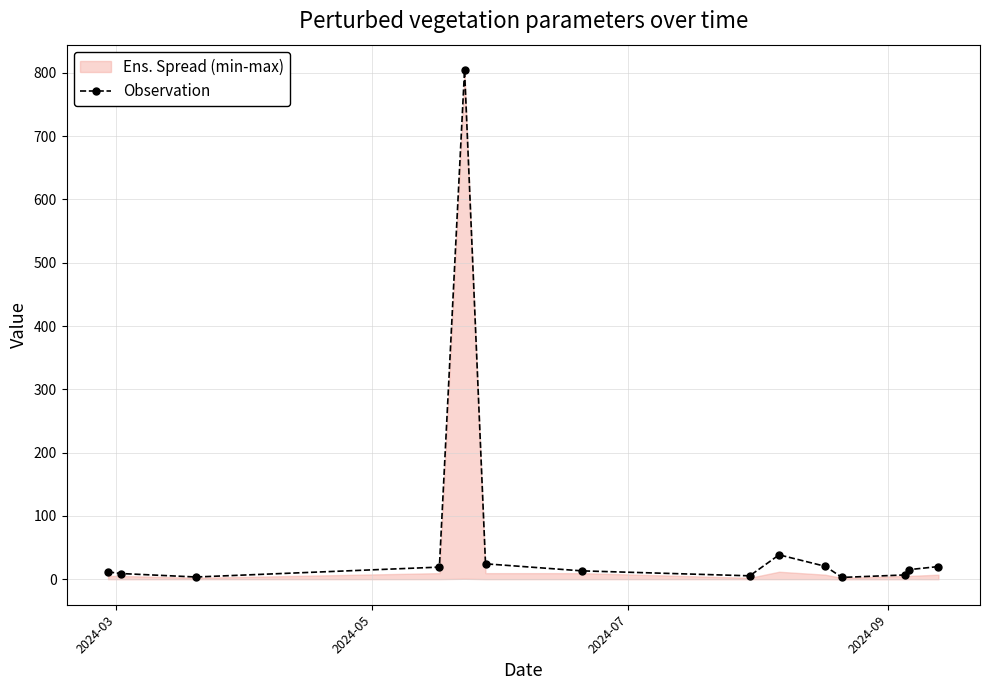

What is the highest value of the Observation series?

804.2